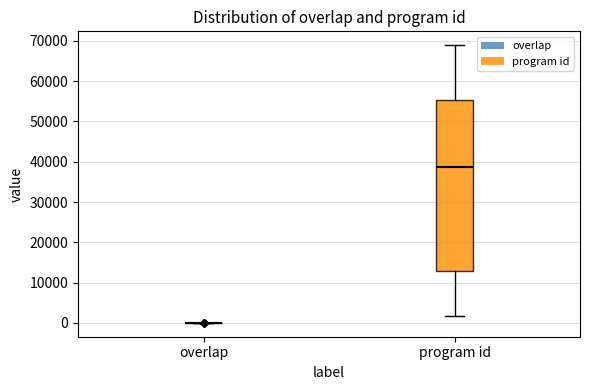

Reading left to right, read every box against the y-axis: the position of its median line, the range the box covers, and the ends of its whiskers. The values are not printed on the chart, so give them approximately, as read against the axis.

overlap: box collapsed to a line at 0, whiskers 0 to 0
program id: median 39000, box 13000 to 55000, whiskers 2000 to 69000